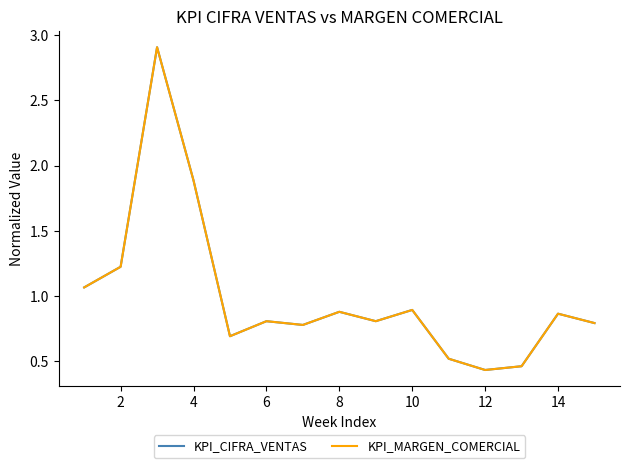

What is the maximum value for KPI_MARGEN_COMERCIAL?

2.9